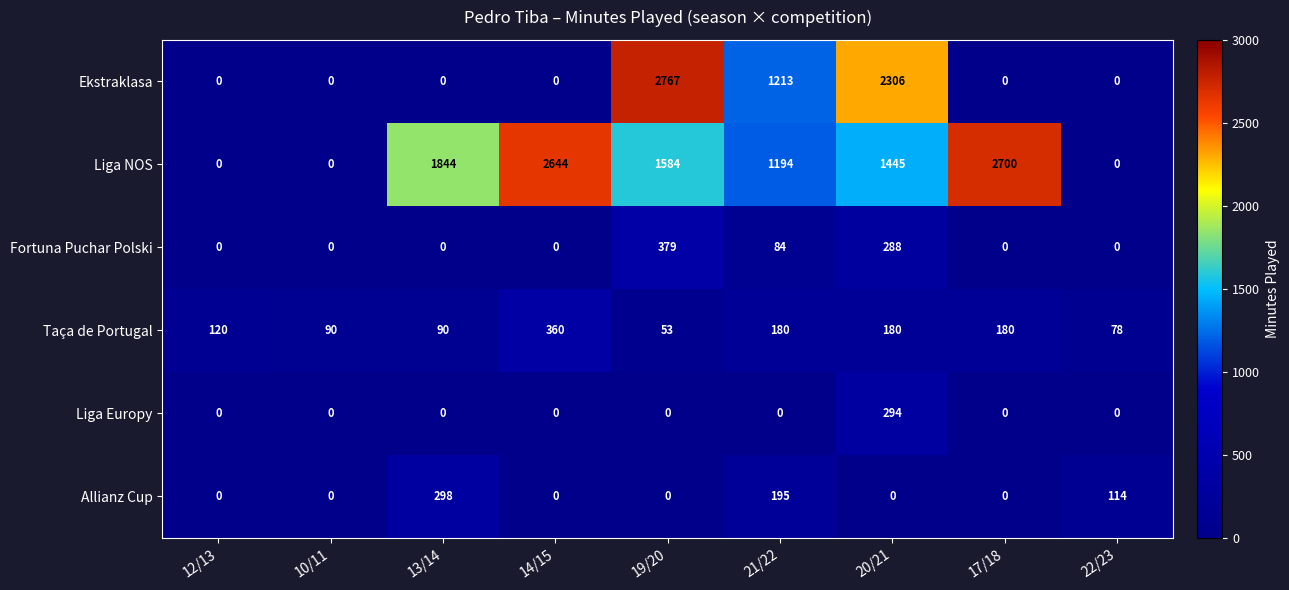

How many data points in Liga Europy are above 0?

1